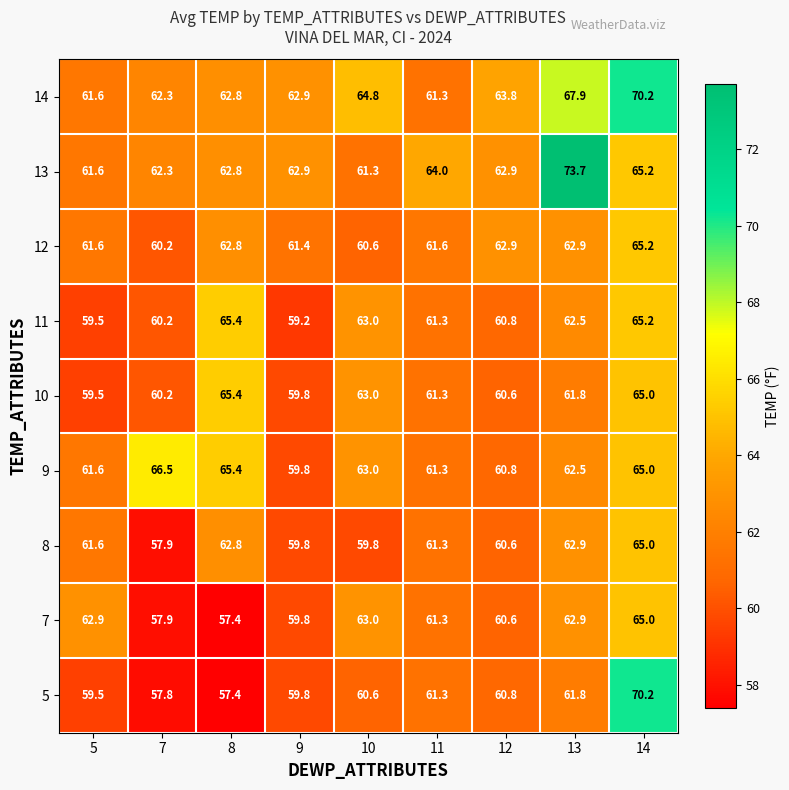

What value does the 8 series have at 11?

61.3